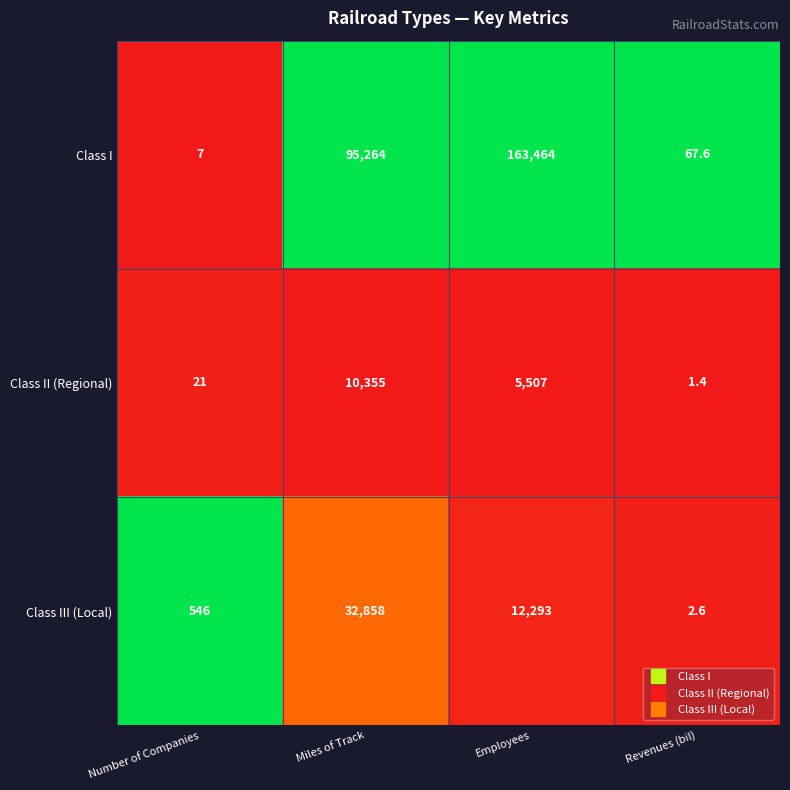

What is the total value across all series at Number of Companies?

574.0